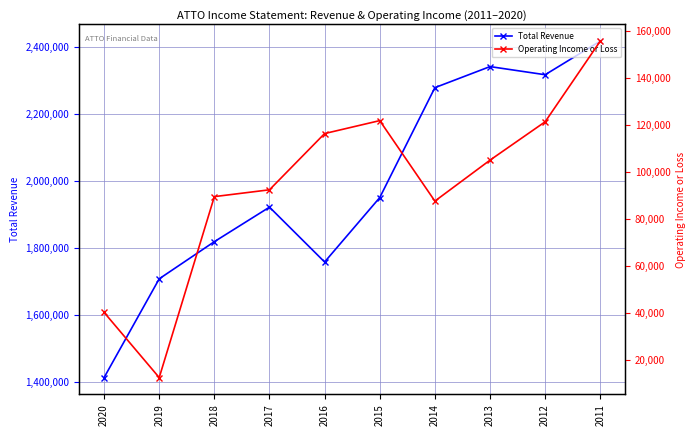

True or false: Total Revenue and Operating Income or Loss intersect in this chart.

False